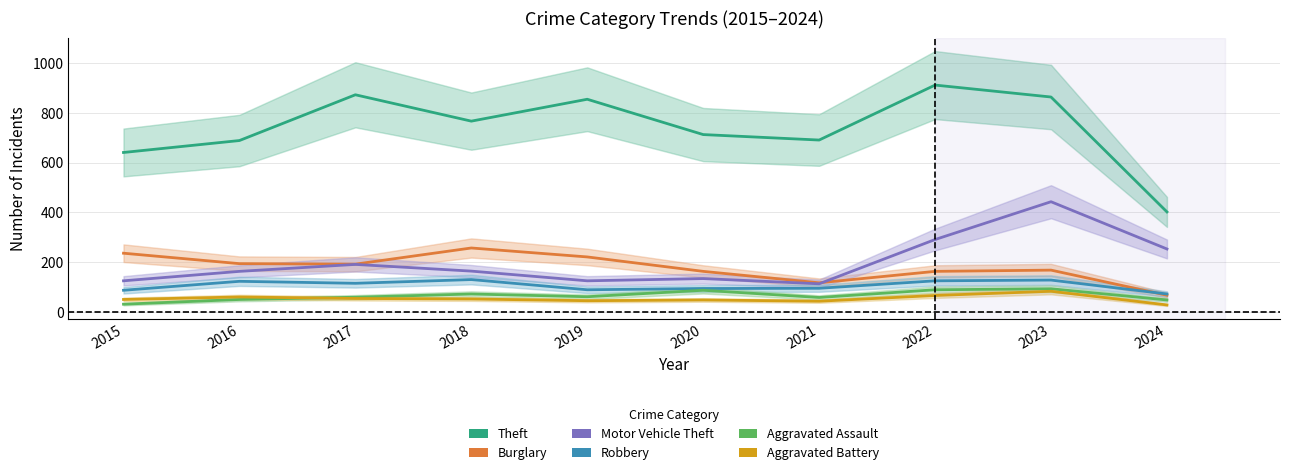

At how many categories does at least one series exceed 191?

10